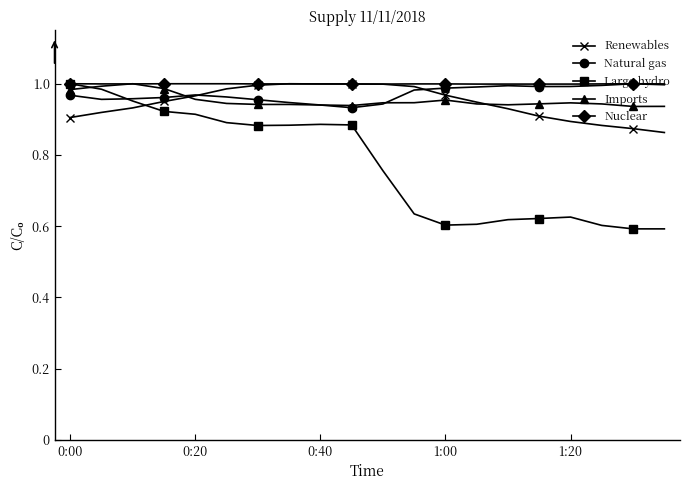

What is the difference between the second highest and minimum values in the Large hydro series?

0.4